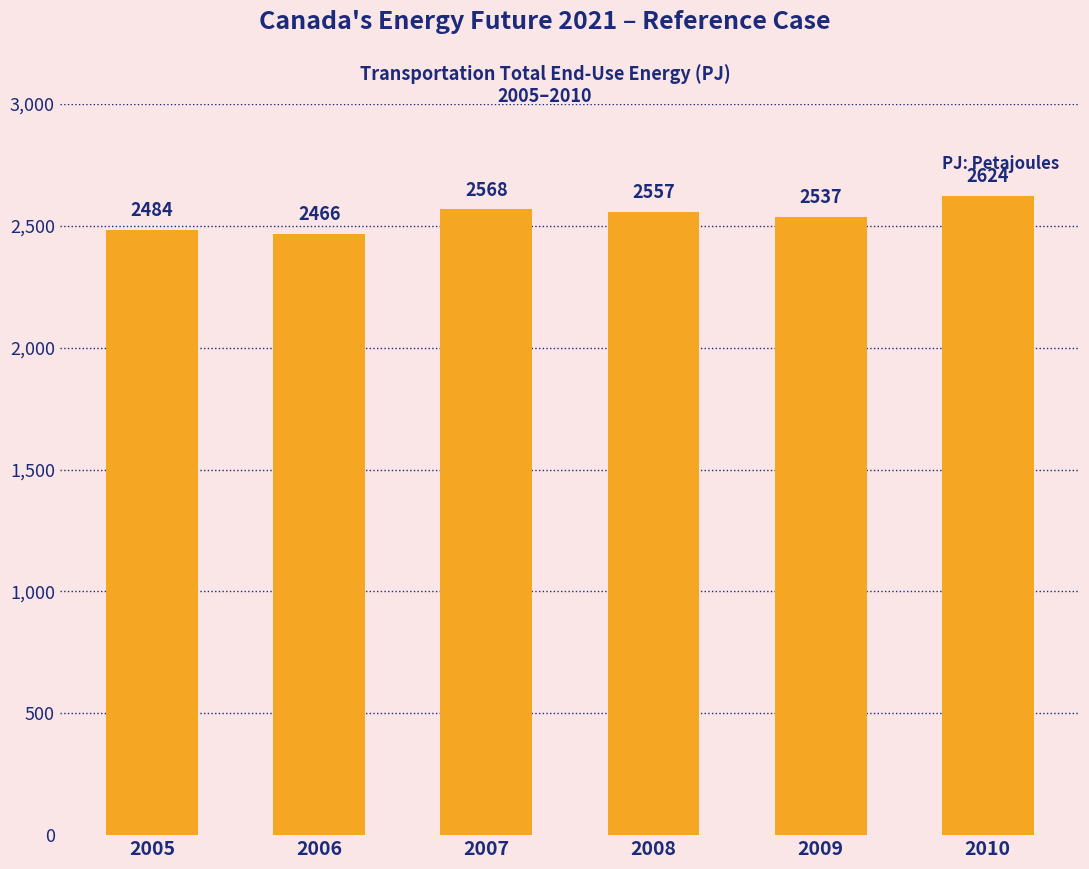

Count the number of values greater than 2556.

3